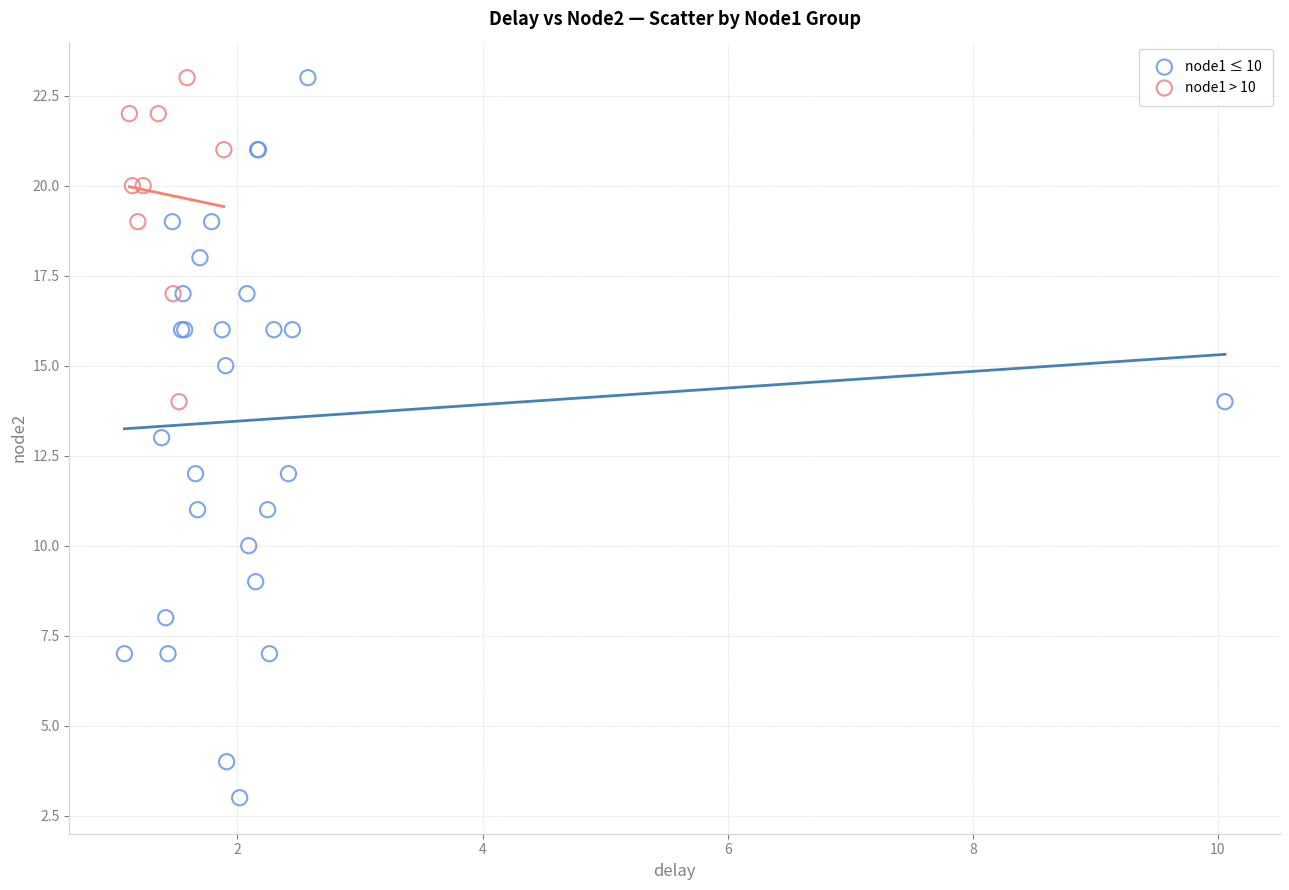

Which series has the largest Y range (max minus min)?

node1 ≤ 10